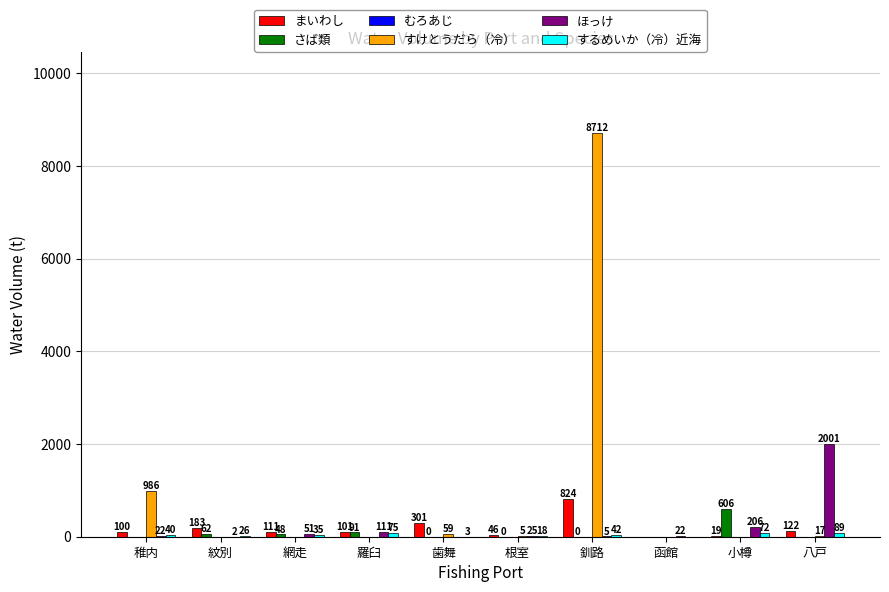

How many values in ほっけ are above zero?

9